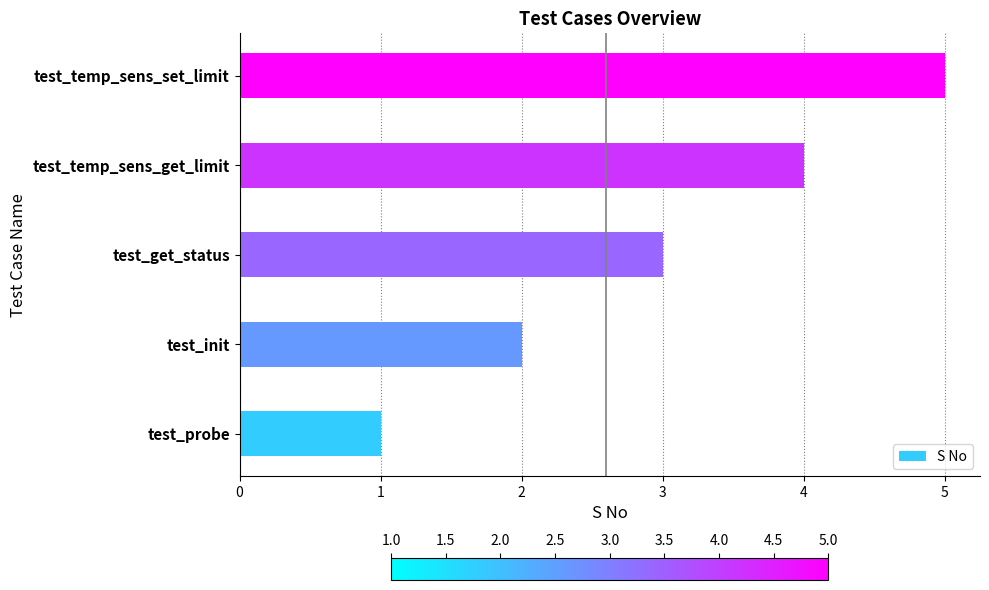

What is the average value?

3